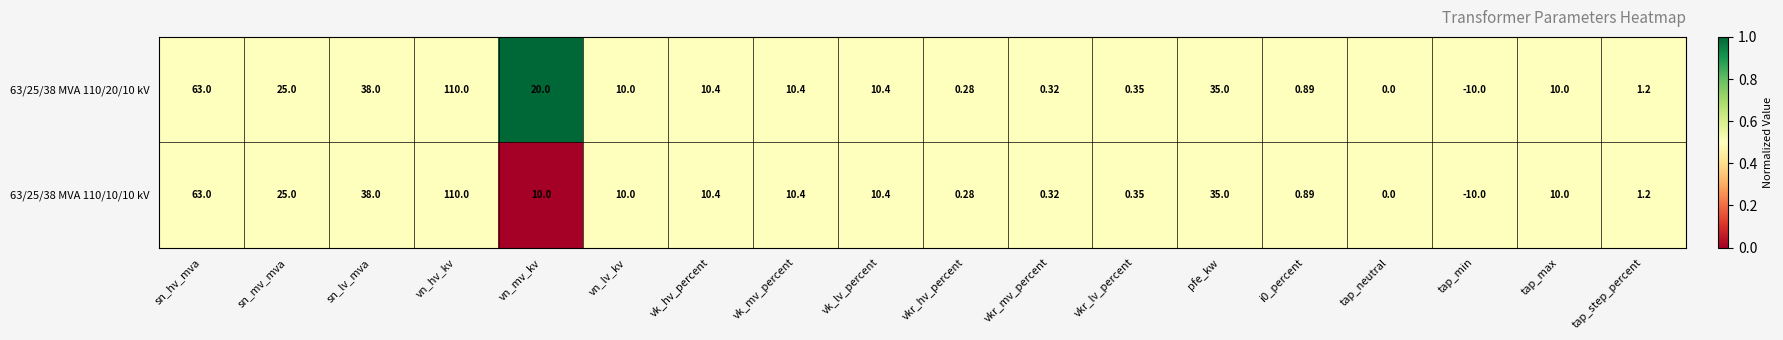

Which category has the highest value across all series?

vn_hv_kv